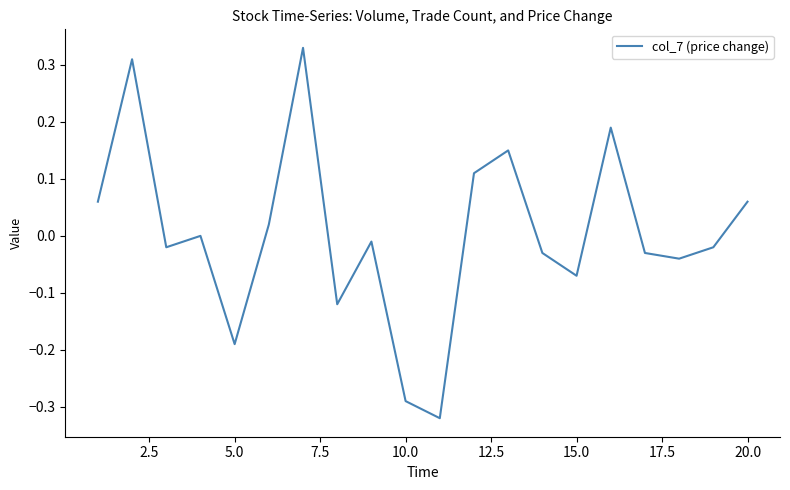

Does the chart display data point markers on the line(s)?

No